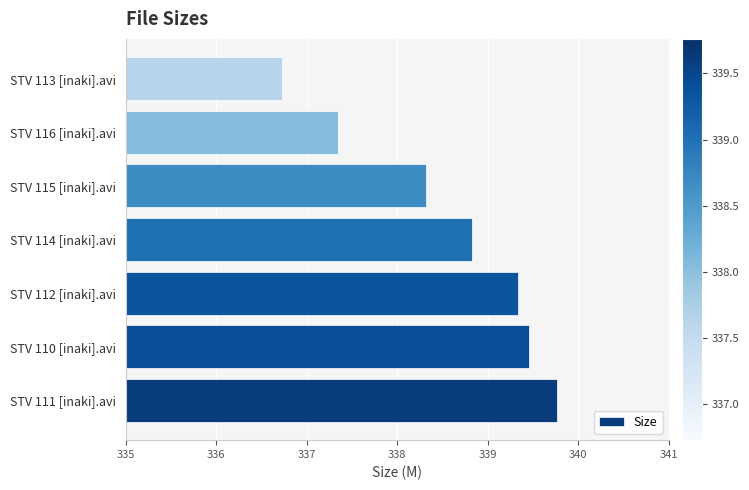

Reading bottom to top, extract all data points from this chart.

339.8	339.5	339.3	338.8	338.3	337.4	336.7